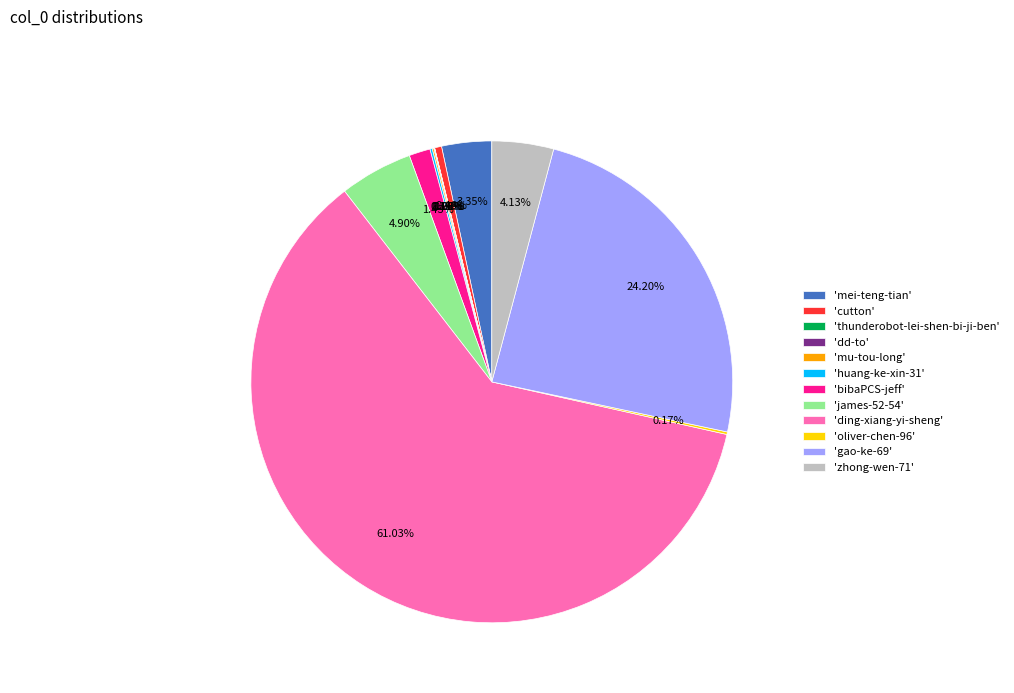

What is the largest slice in the pie chart?

'ding-xiang-yi-sheng'